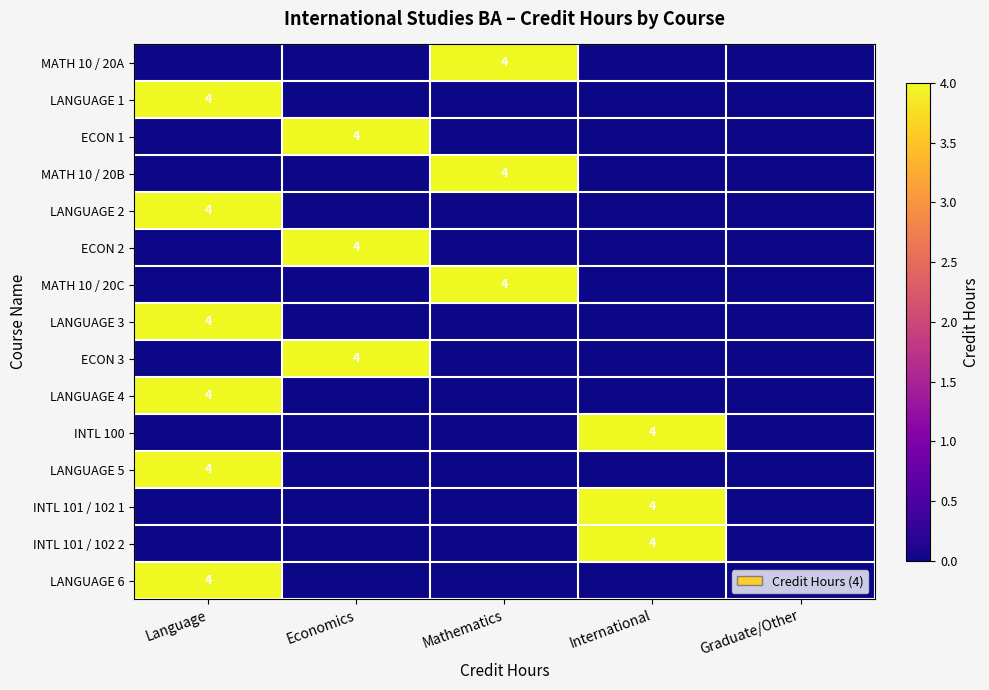

The value of INTL 100 at International is 4. True or false?

True